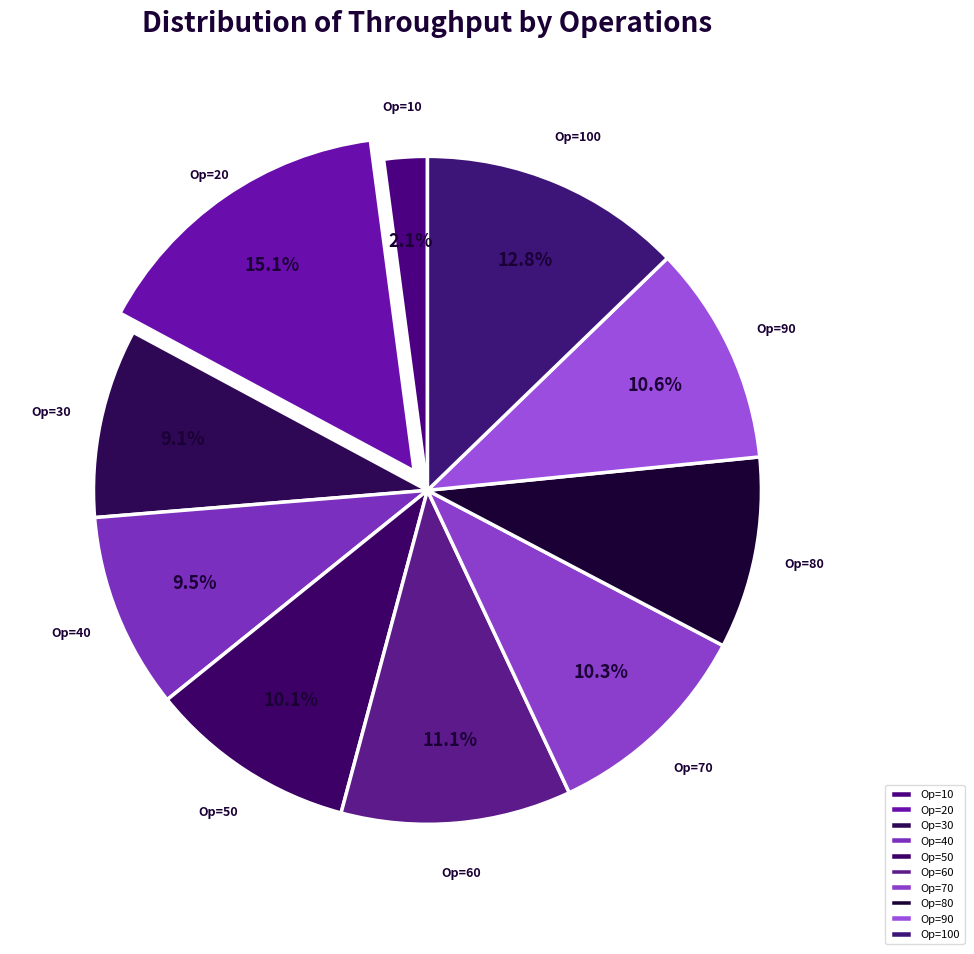

Between Op=100 and Op=90, which is larger?

Op=100